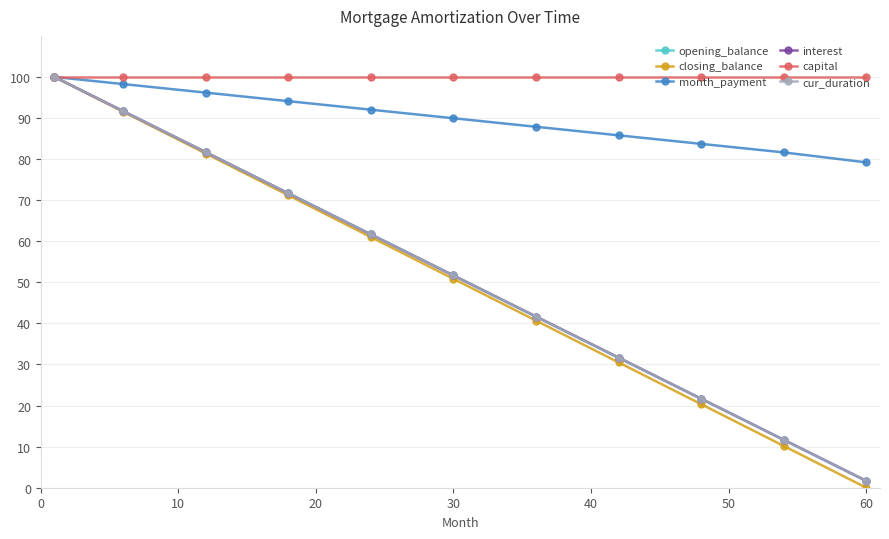

Reading left to right, transcribe all the data shown in this chart.

opening_balance: 100.0	91.7	81.7	71.7	61.7	51.7	41.7	31.7	21.7	11.7	1.7
closing_balance: 100.0	91.5	81.4	71.2	61.0	50.8	40.7	30.5	20.3	10.2	0.0
month_payment: 100.0	98.3	96.2	94.1	92.0	90.0	87.9	85.8	83.7	81.6	79.2
interest: 100.0	91.7	81.7	71.7	61.7	51.7	41.7	31.7	21.7	11.7	1.7
capital: 100.0	100.0	100.0	100.0	100.0	100.0	100.0	100.0	100.0	100.0	100.0
cur_duration: 100.0	91.7	81.7	71.7	61.7	51.7	41.7	31.7	21.7	11.7	1.7